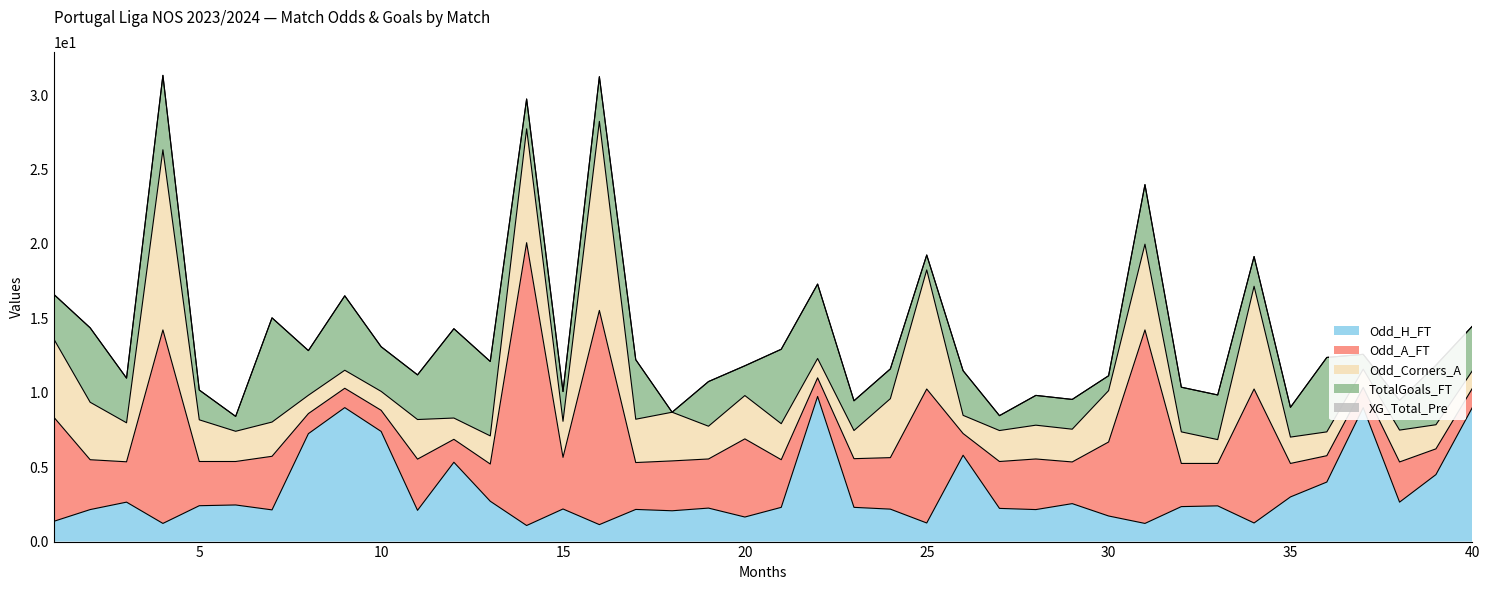

At which category does Odd_Corners_A reach its first local peak?

4